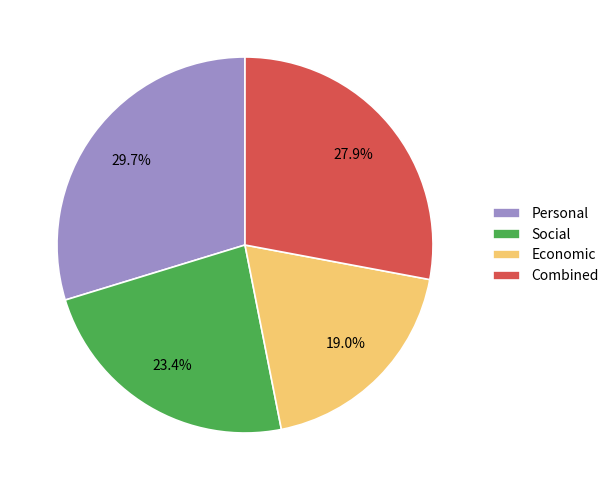

Rank the categories by value from lowest to highest.

Economic, Social, Combined, Personal